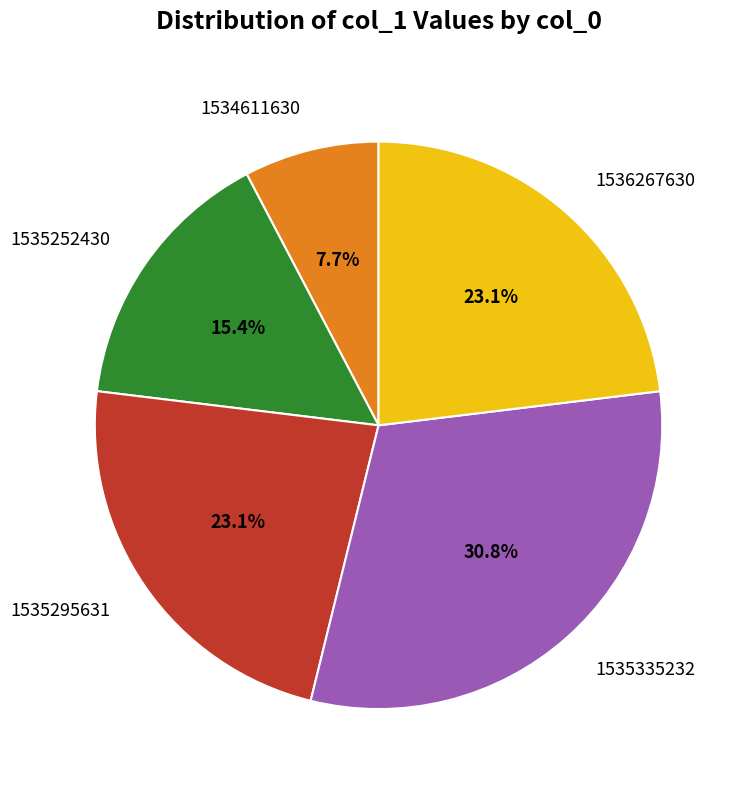

Which slice is the smallest?

1534611630